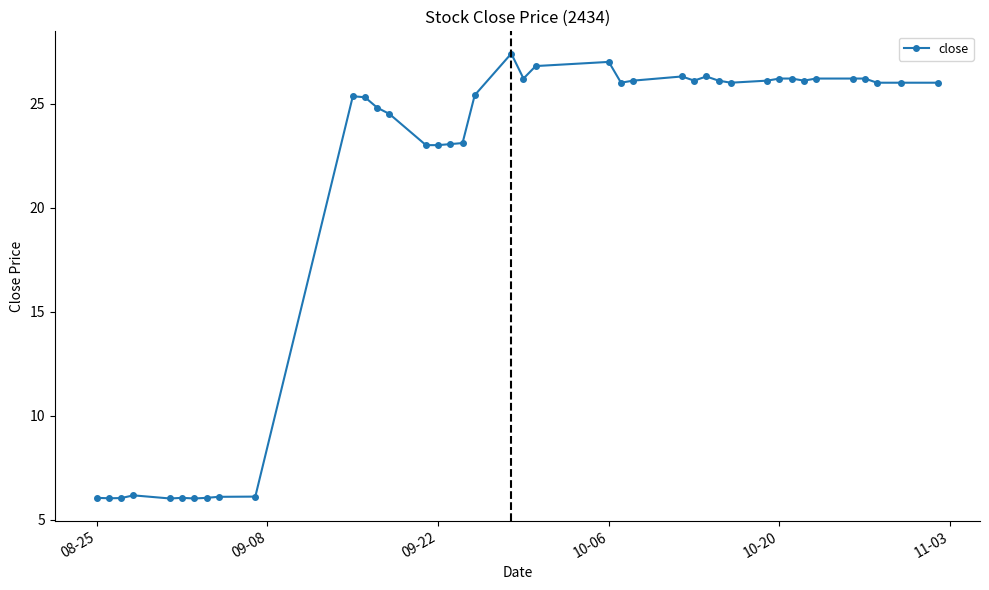

True or false: the data has more than 0 interior local peaks.

True